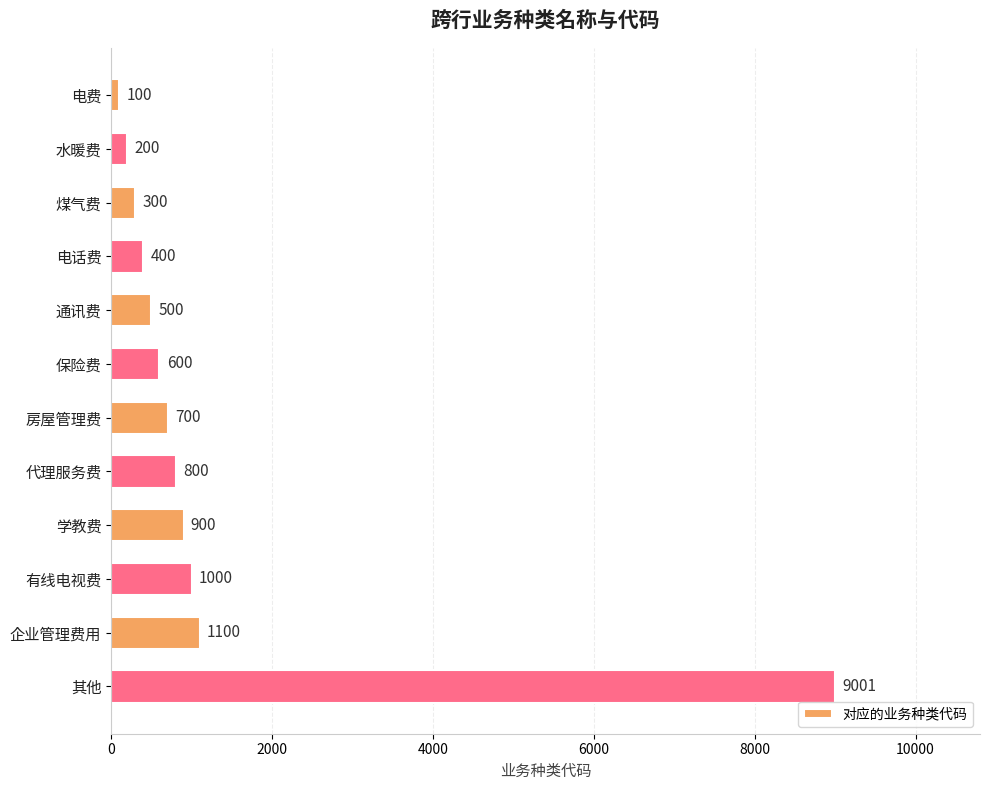

Reading top to bottom, list all the values displayed in this chart.

电费=100	水暖费=200	煤气费=300	电话费=400	通讯费=500	保险费=600	房屋管理费=700	代理服务费=800	学教费=900	有线电视费=1000	企业管理费用=1100	其他=9001